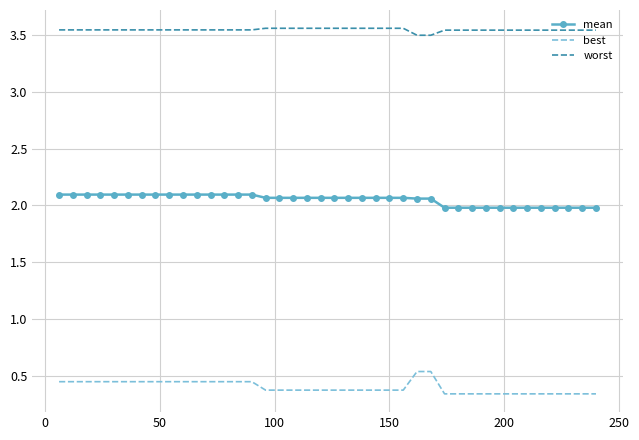

What are all the series names shown in the legend?

mean, best, worst